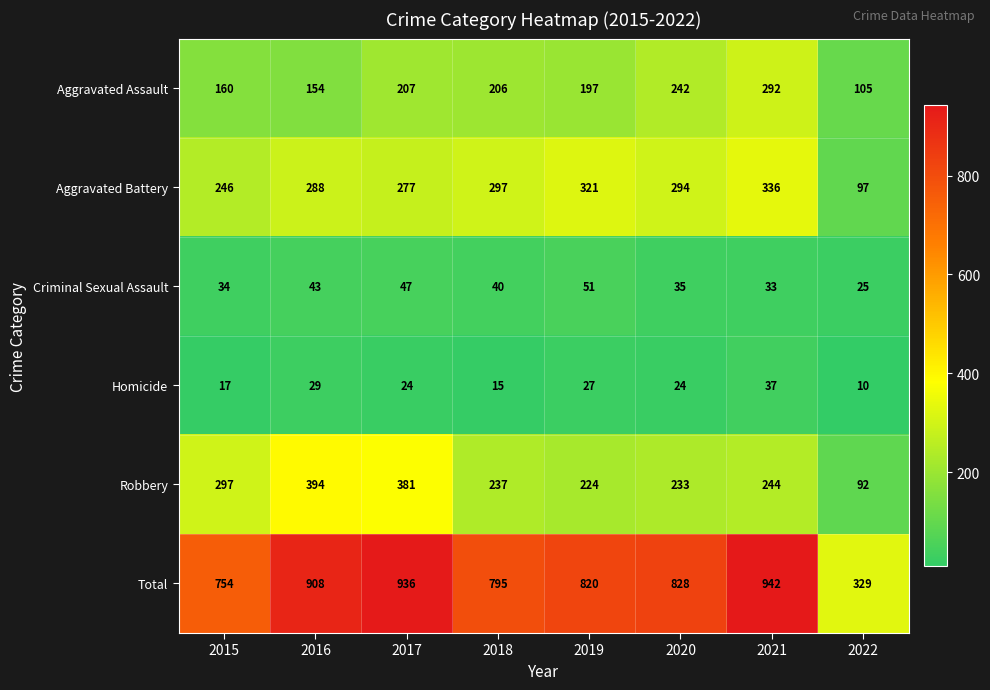

What is the average value of the Homicide series?

23